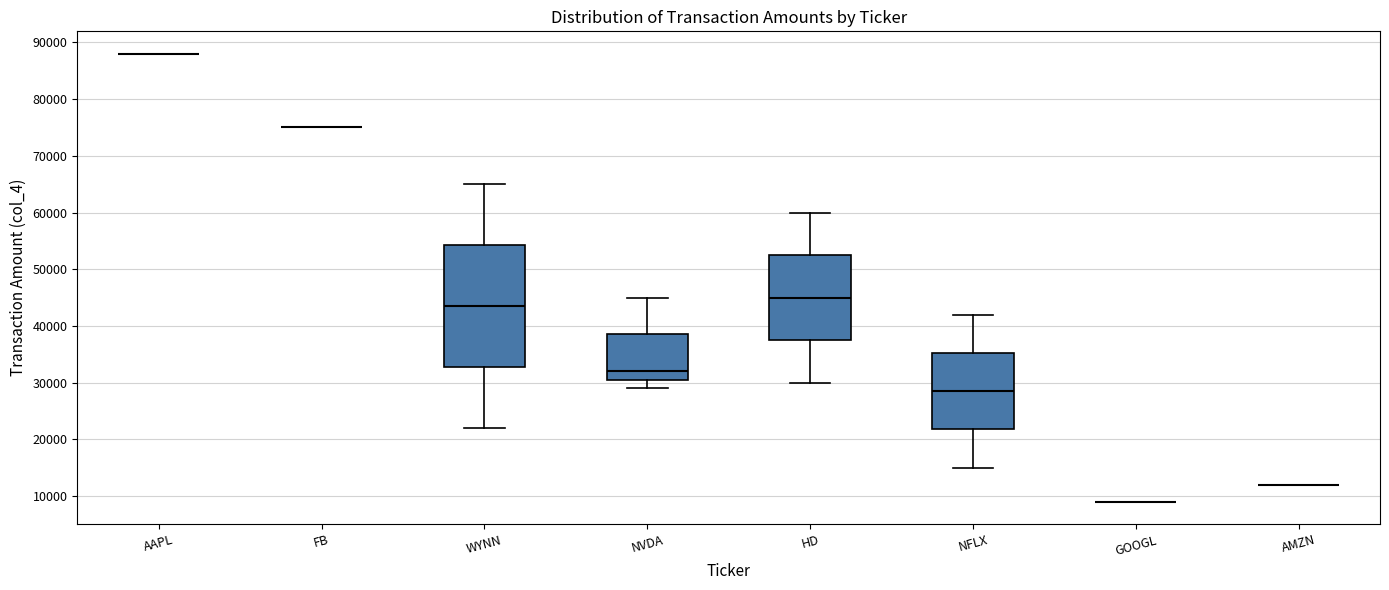

Which box is the tallest, from its lower edge to its upper edge?

WYNN